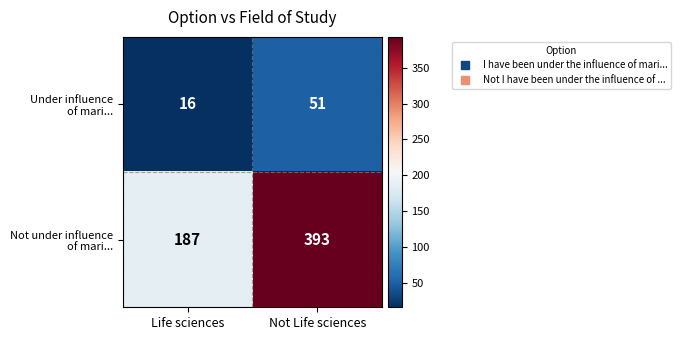

How many distinct data groups are displayed?

2